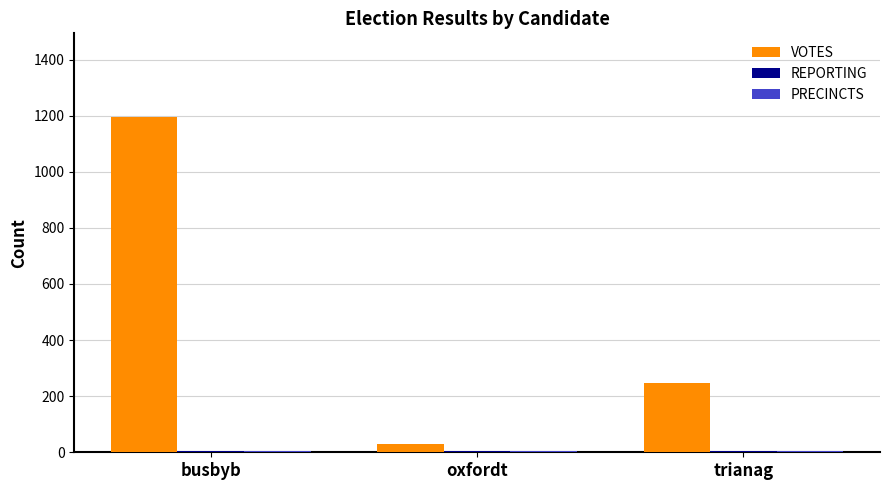

Is it true that VOTES equals 768 at busbyb?

False